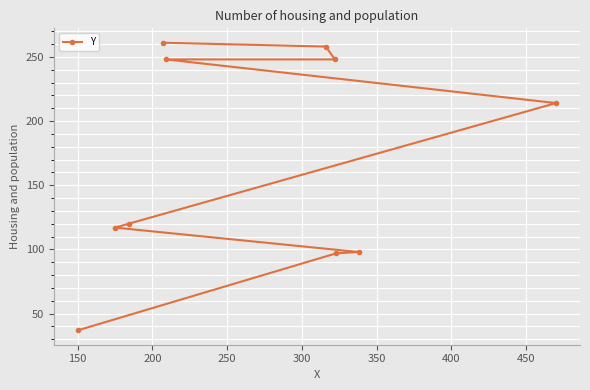

What is the difference between the maximum and minimum values?

224